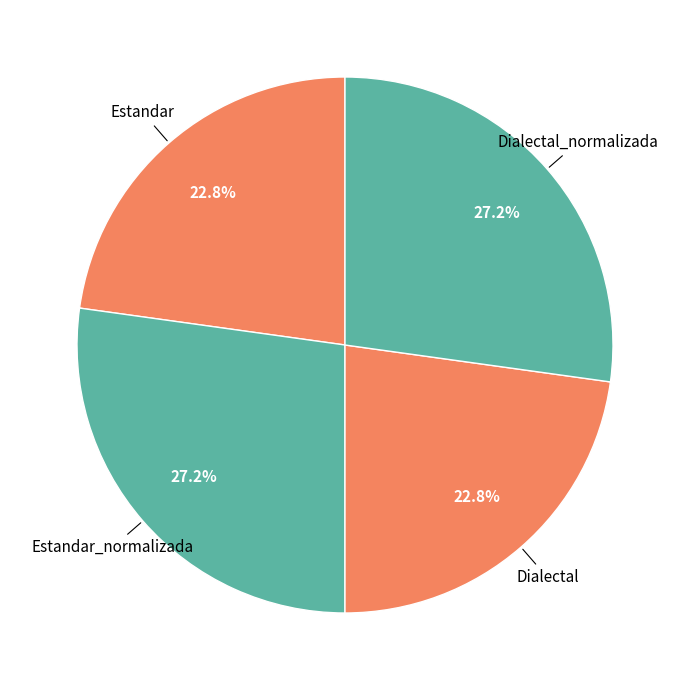

Is there a majority slice in this chart?

No